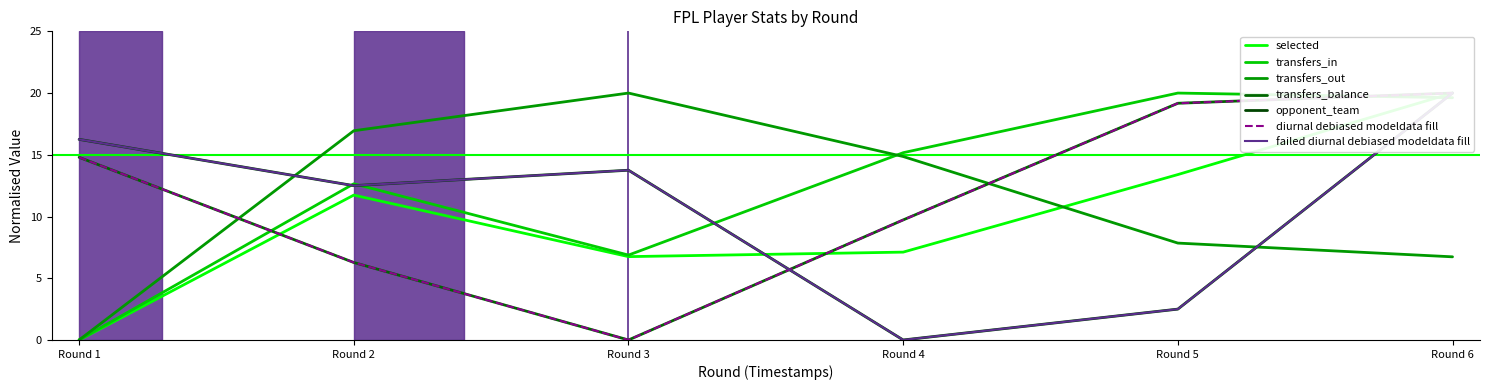

Where does the transfers_out series first go above 14?

Round 2